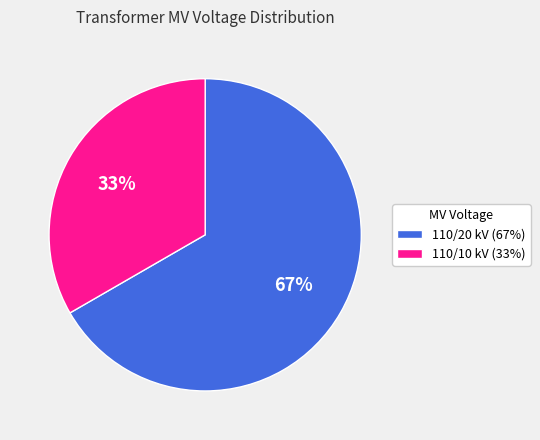

Rank the categories by value from lowest to highest.

110/10 kV (33%), 110/20 kV (67%)